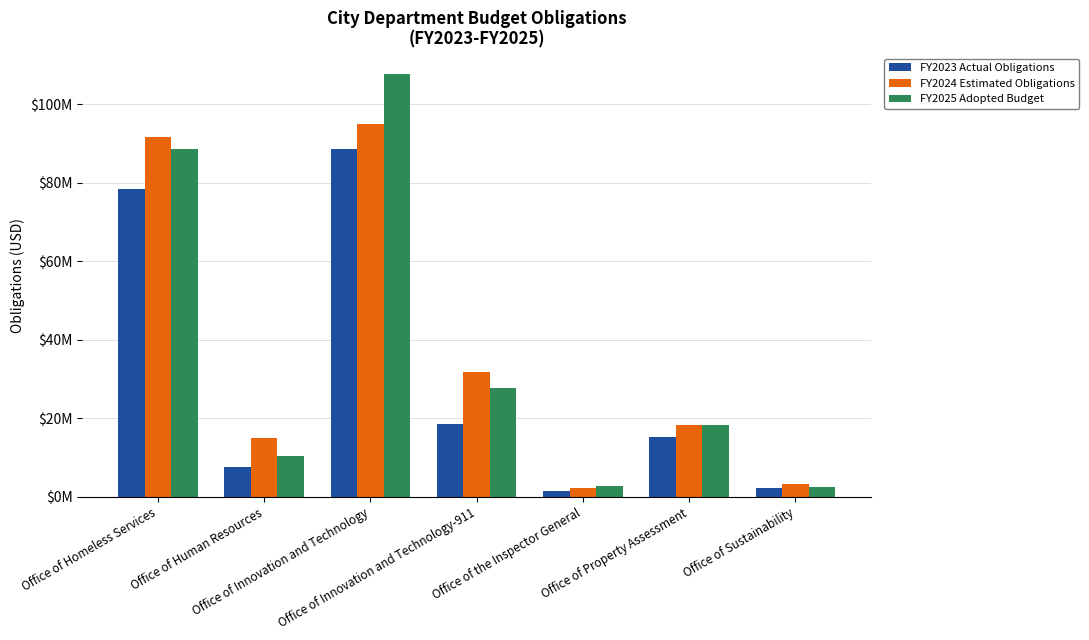

What is the sum of all FY2023 Actual Obligations values?

212257353